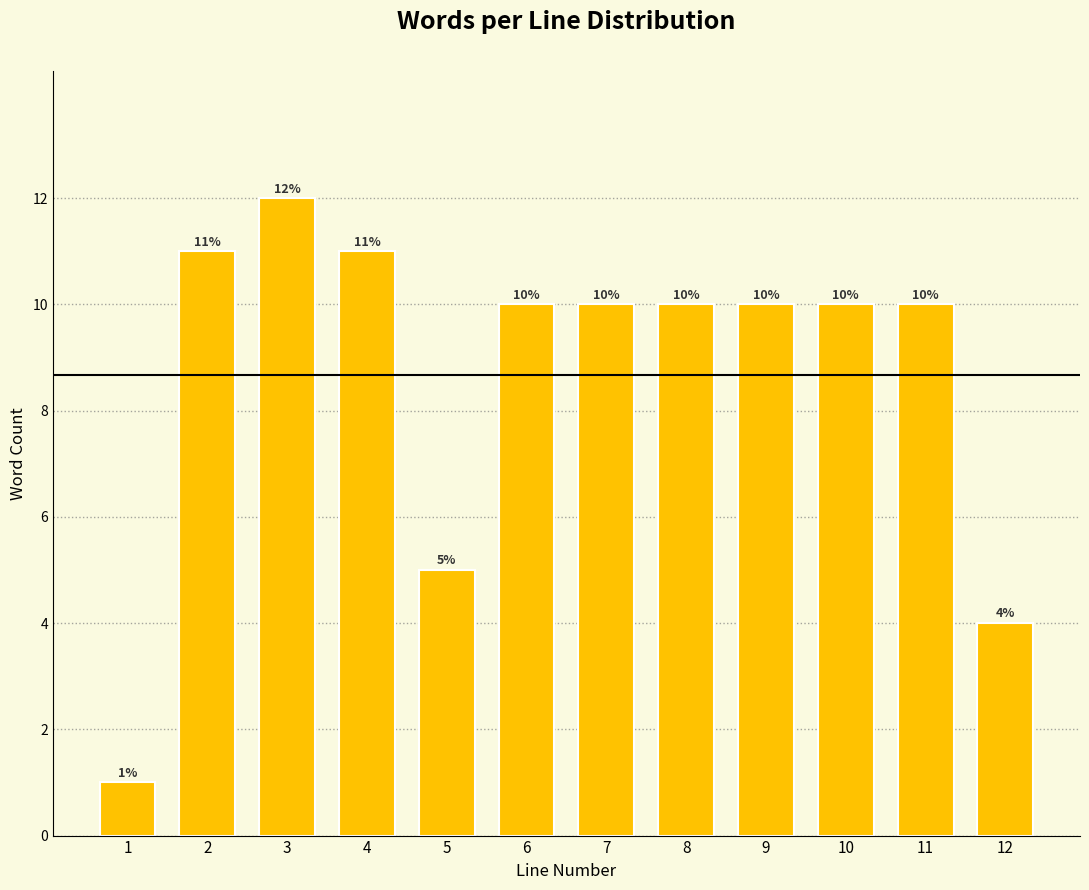

Reading left to right, extract all data points from this chart.

1=1	2=11	3=12	4=11	5=5	6=10	7=10	8=10	9=10	10=10	11=10	12=4